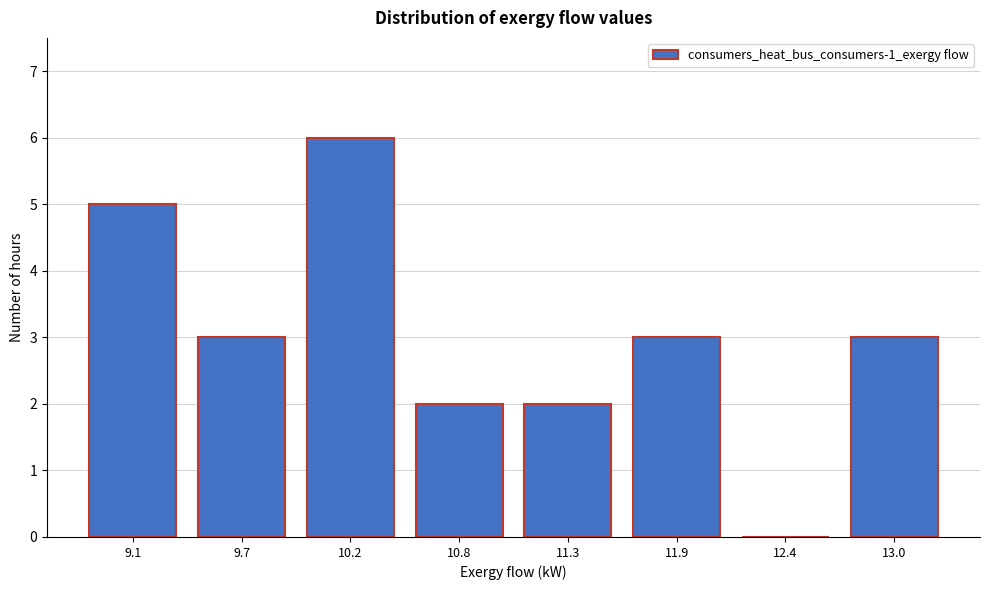

Reading right to left, list all the values displayed in this chart.

13.0=3	12.4=0	11.9=3	11.3=2	10.8=2	10.2=6	9.7=3	9.1=5